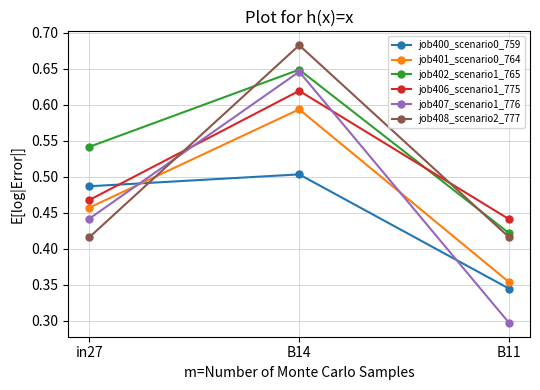

How many job400_scenario0_759 values are between 0 and 1?

3